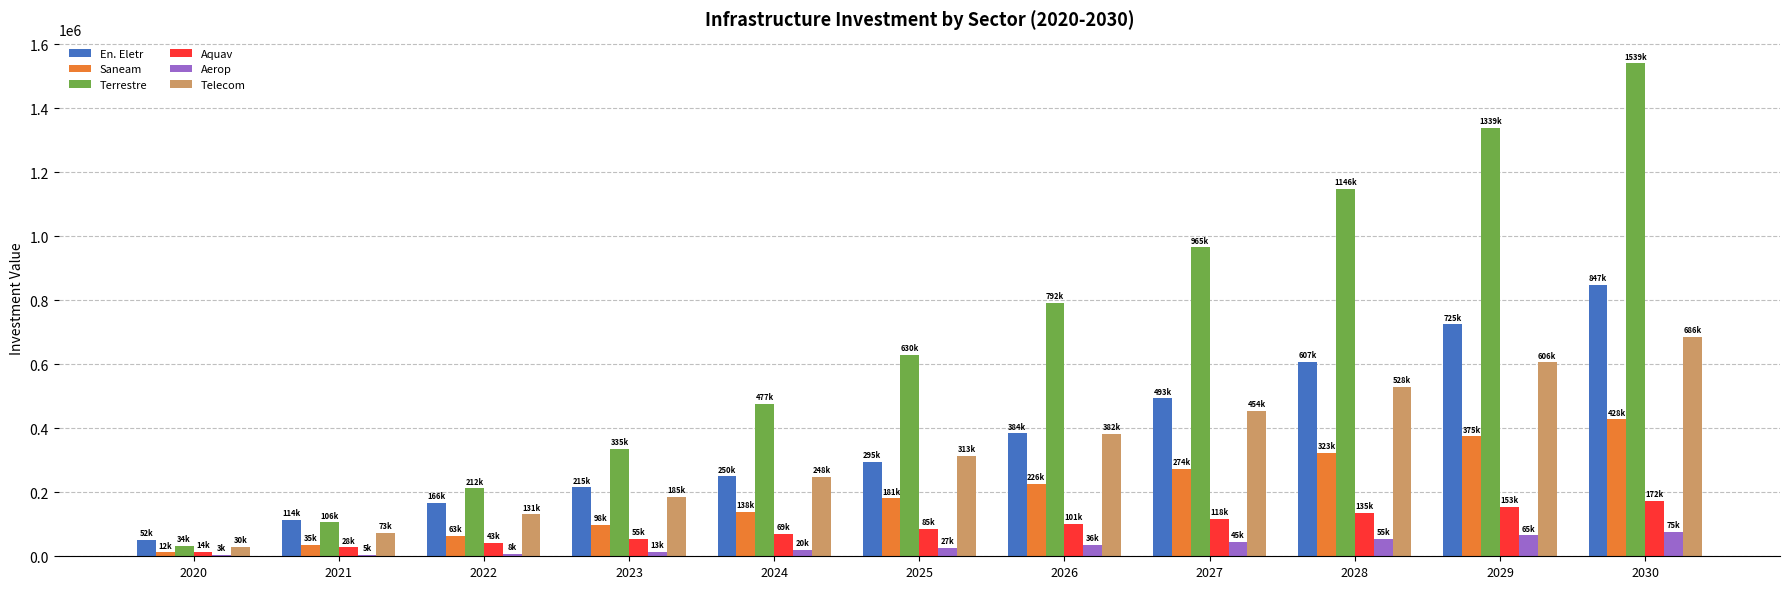

What are all the series names shown in the legend?

En. Eletr, Saneam, Terrestre, Aquav, Aerop, Telecom